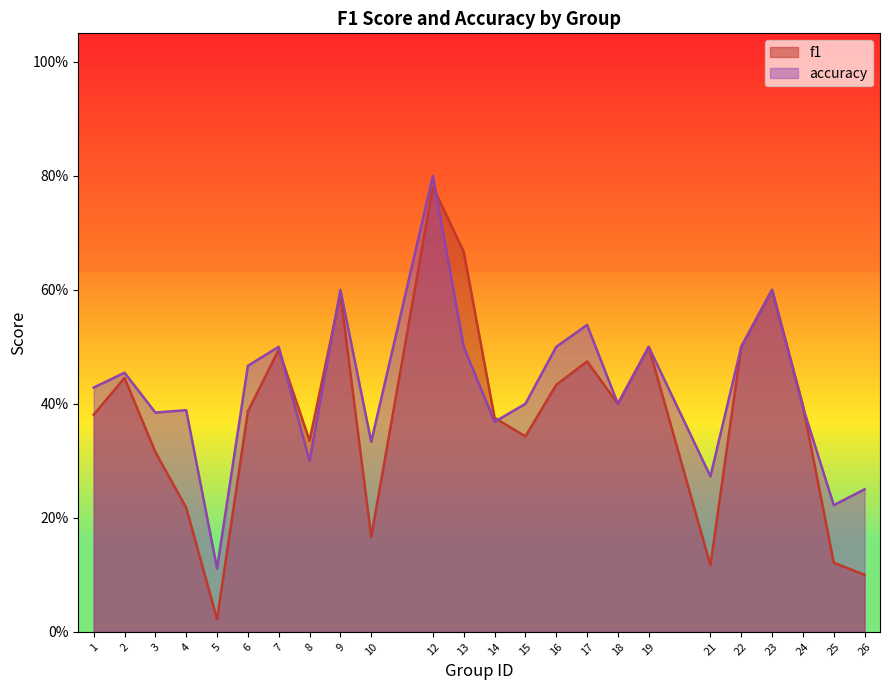

The f1 series shows 0.0 at 5. True or false?

True